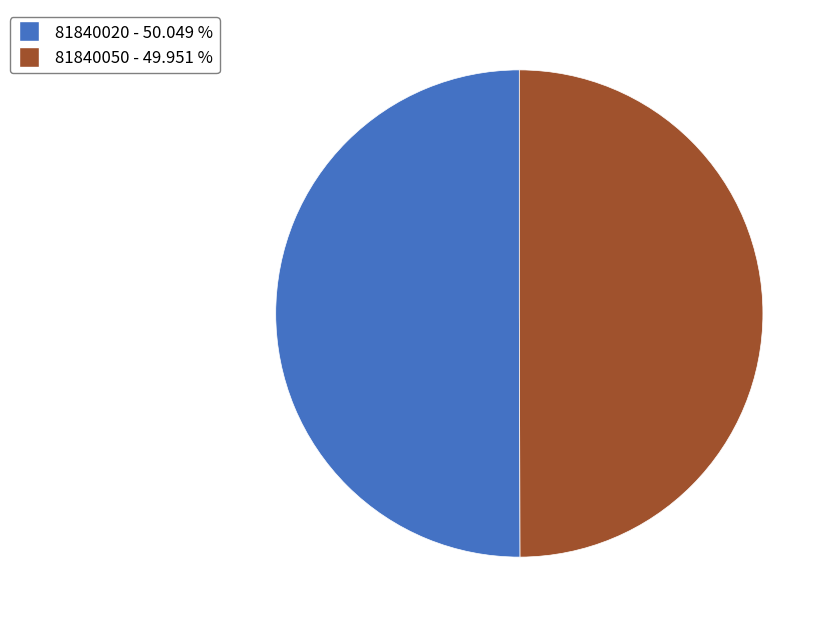

What is the ratio of the value at 81840050 to the value at 81840020?

1.0